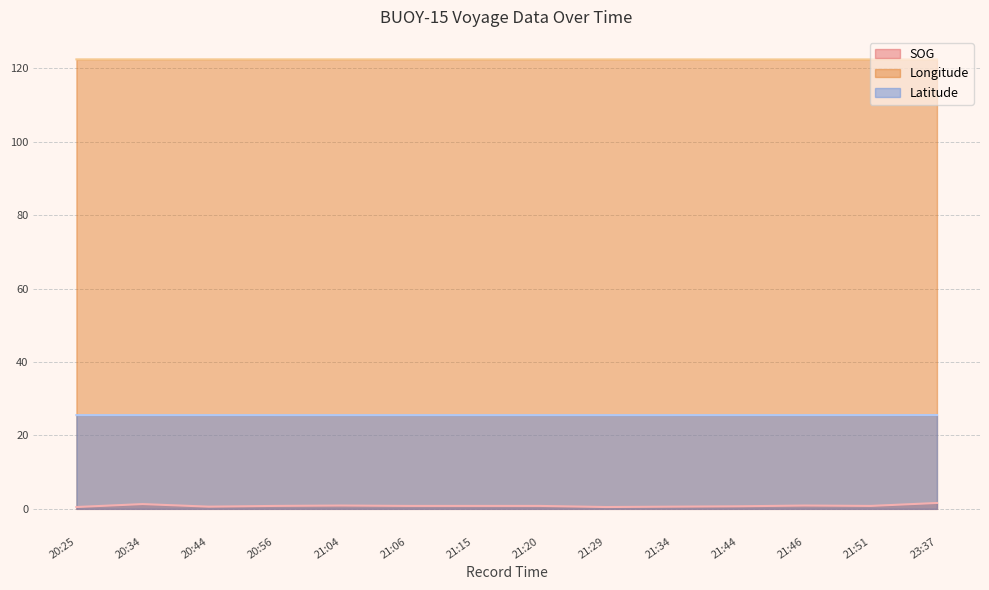

Reading left to right, what are all the values shown in this chart?

SOG: 20:25=0.5	20:34=1.3	20:44=0.6	20:56=0.8	21:04=0.9	21:06=0.8	21:15=0.8	21:20=0.8	21:29=0.5	21:34=0.6	21:44=0.7	21:46=0.9	21:51=0.8	23:37=1.6
Longitude: 20:25=122.4	20:34=122.4	20:44=122.4	20:56=122.4	21:04=122.4	21:06=122.4	21:15=122.4	21:20=122.4	21:29=122.4	21:34=122.4	21:44=122.4	21:46=122.4	21:51=122.4	23:37=122.4
Latitude: 20:25=25.5	20:34=25.5	20:44=25.5	20:56=25.5	21:04=25.5	21:06=25.5	21:15=25.5	21:20=25.5	21:29=25.5	21:34=25.5	21:44=25.5	21:46=25.5	21:51=25.5	23:37=25.6